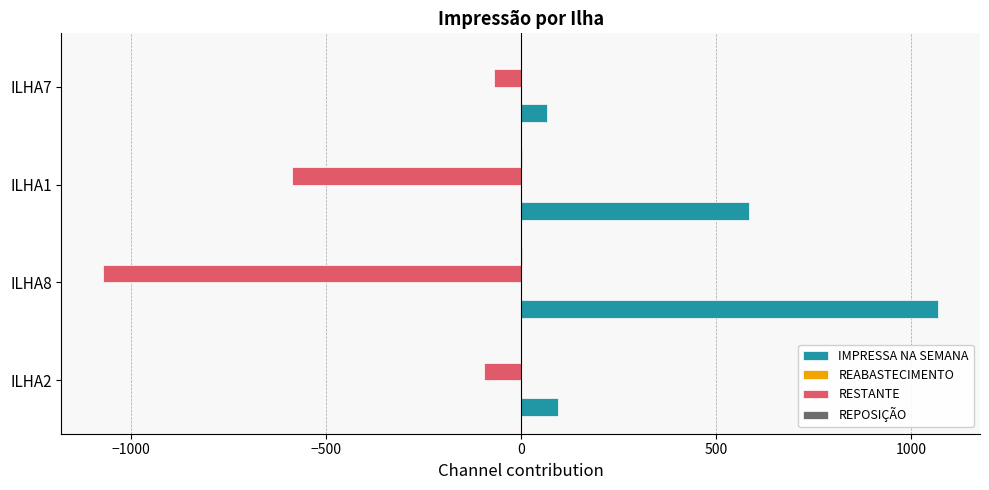

What is the average value of the IMPRESSA NA SEMANA series?

455